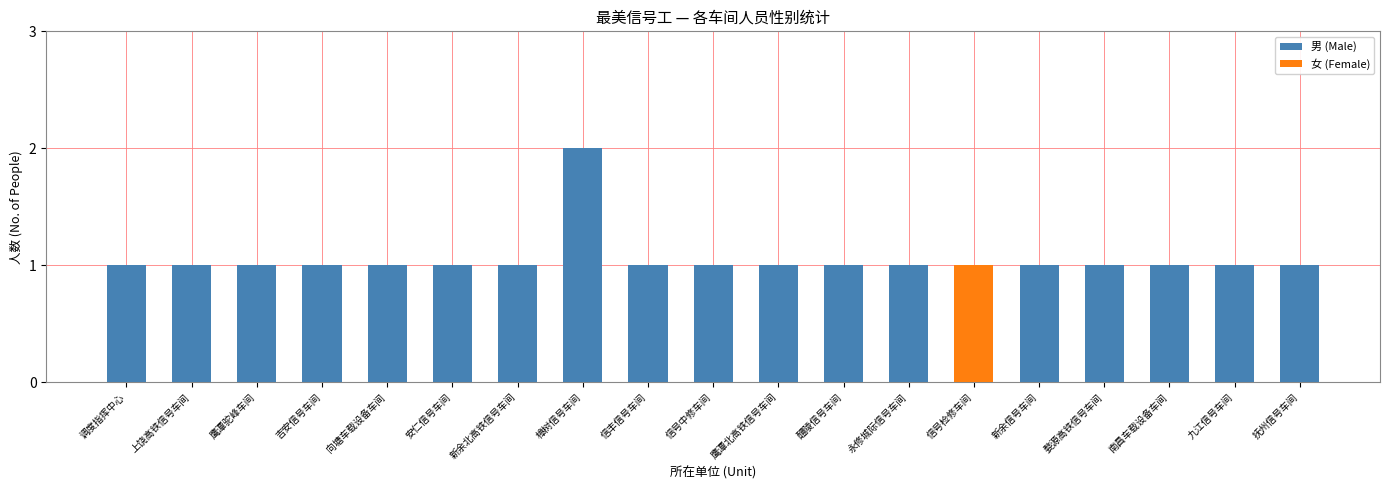

Count the number of data series in this chart.

2